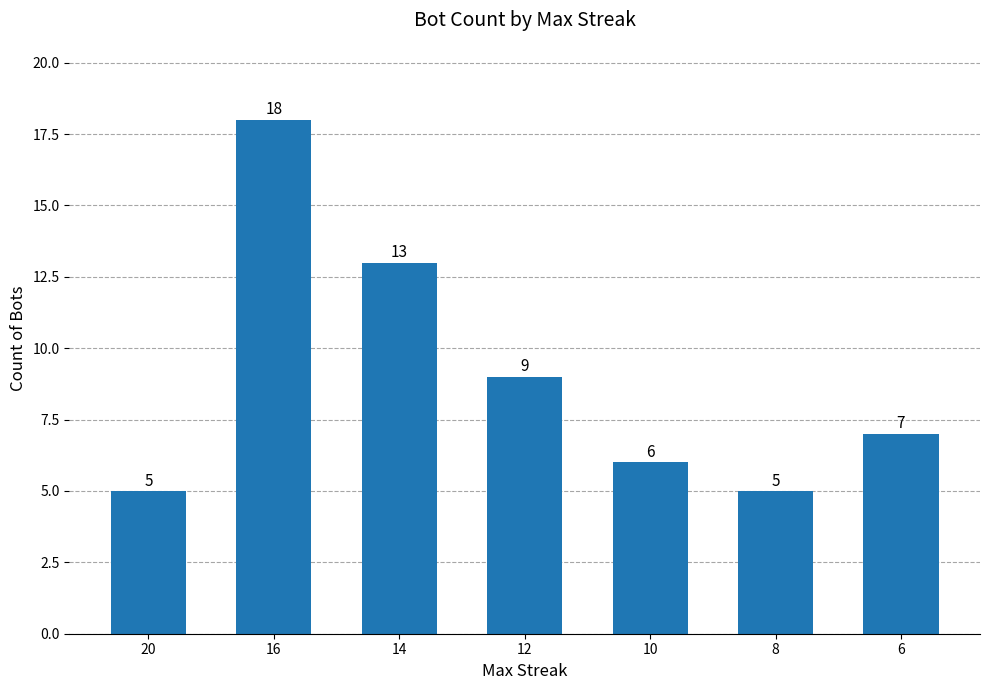

Is it true that the value at 16 is 31?

False